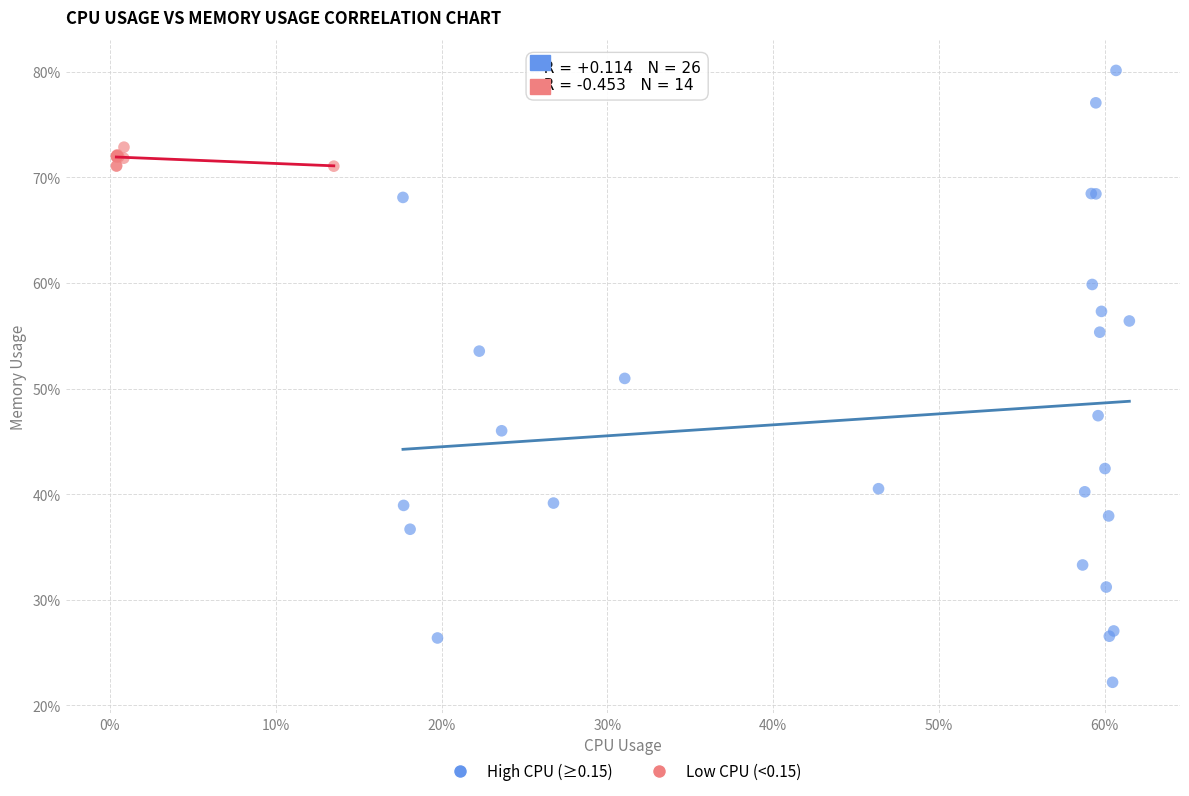

Which series has the widest spread of Y values?

High CPU (≥0.15)